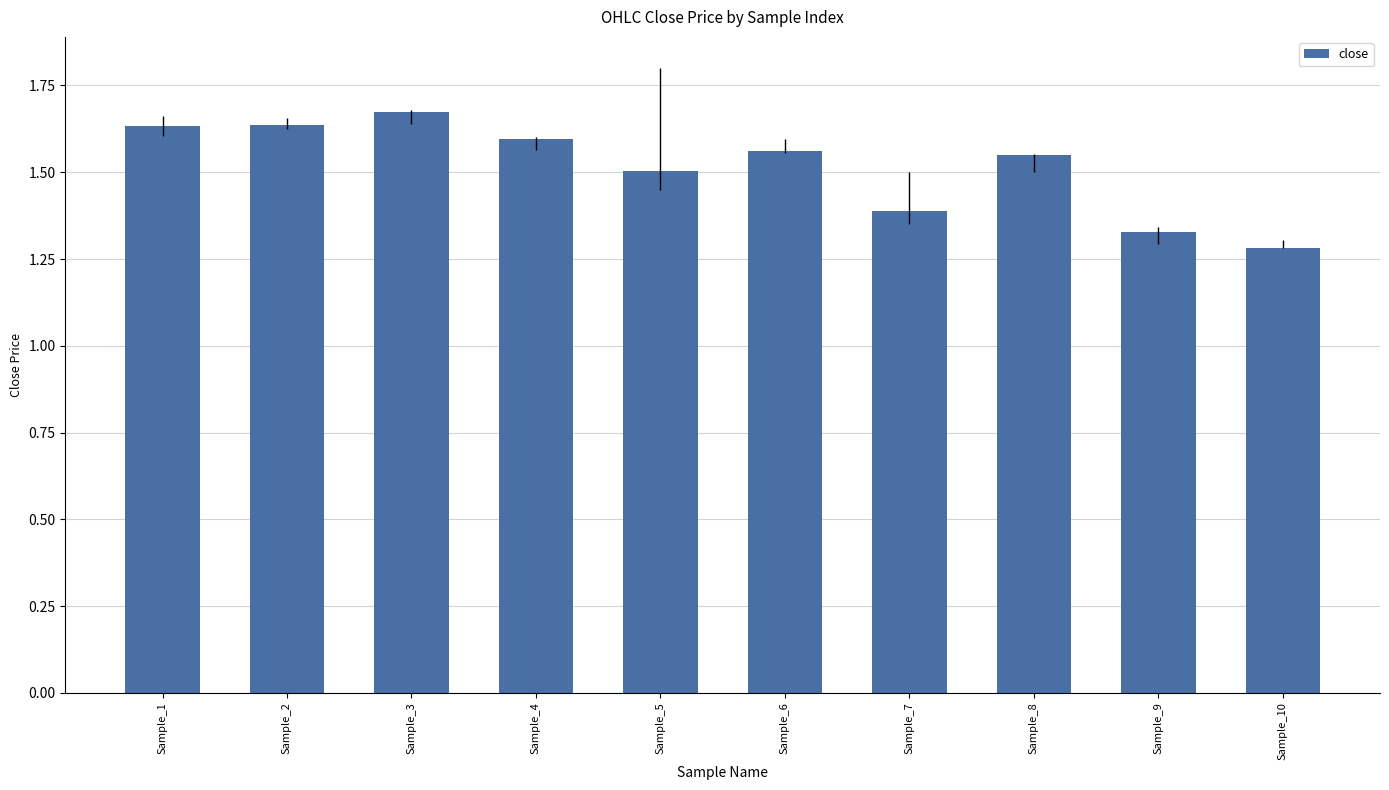

The chart shows a value of 2.0 at Sample_5. True or false?

False